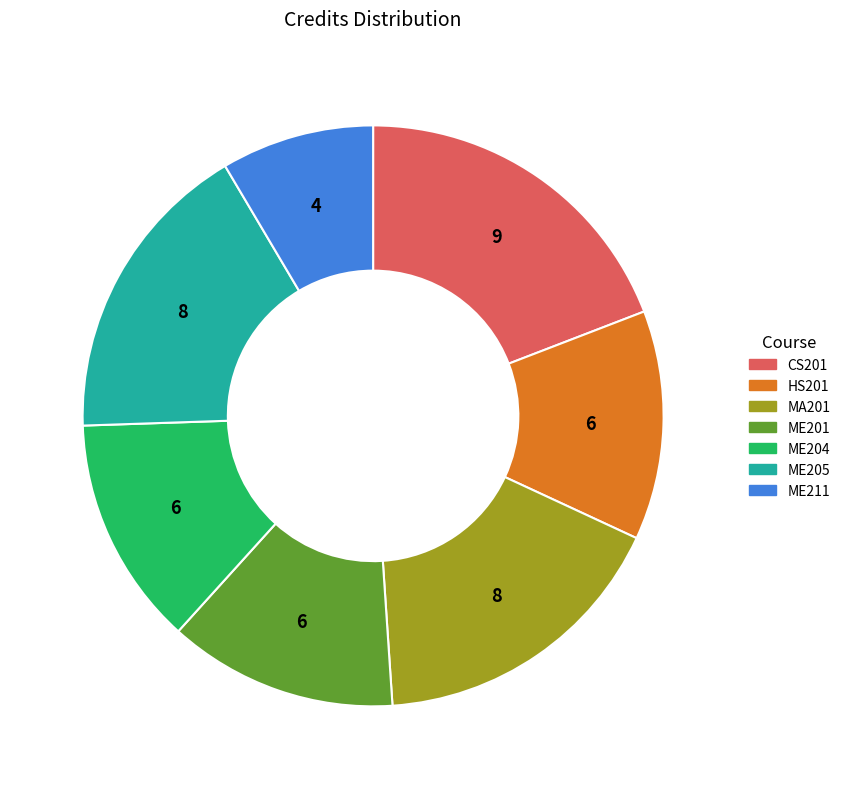

How many segments does this pie chart have?

7